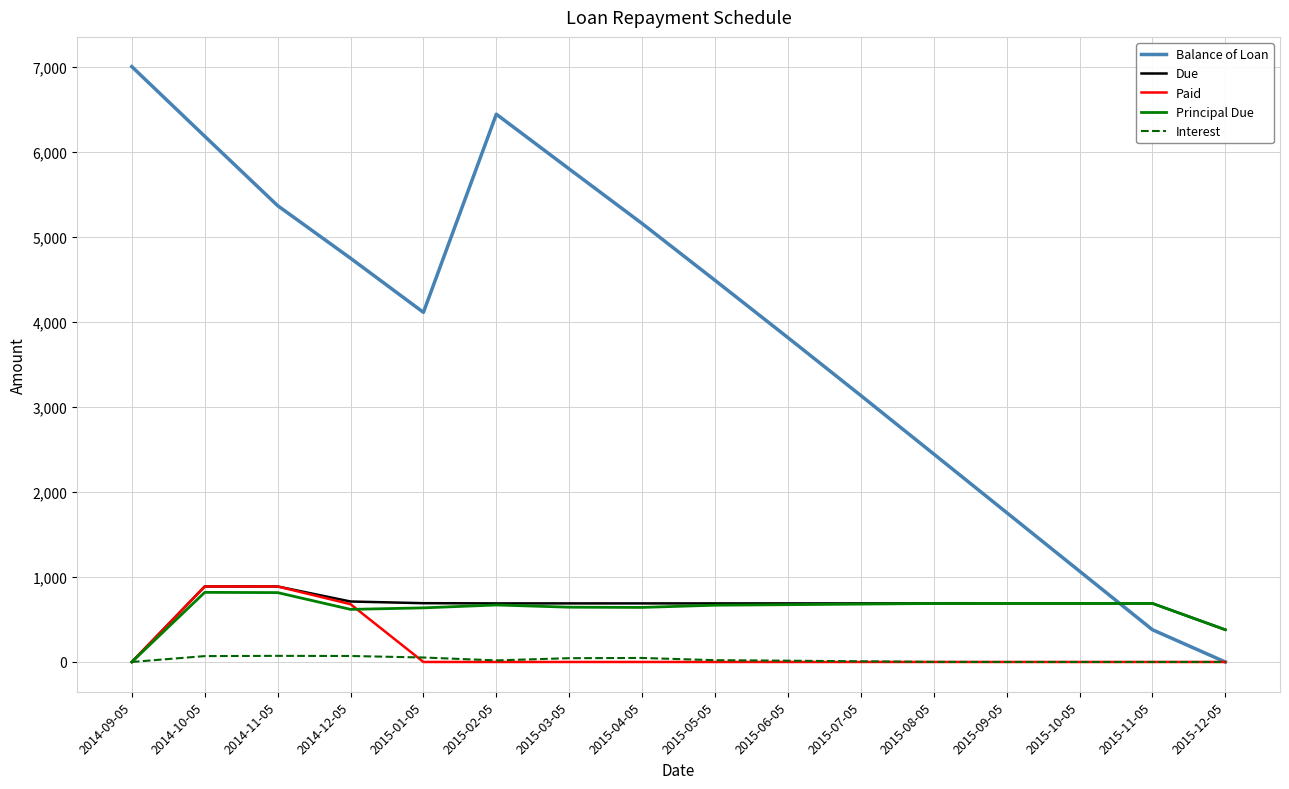

The value of Due at 2015-07-05 is 326.4. True or false?

False